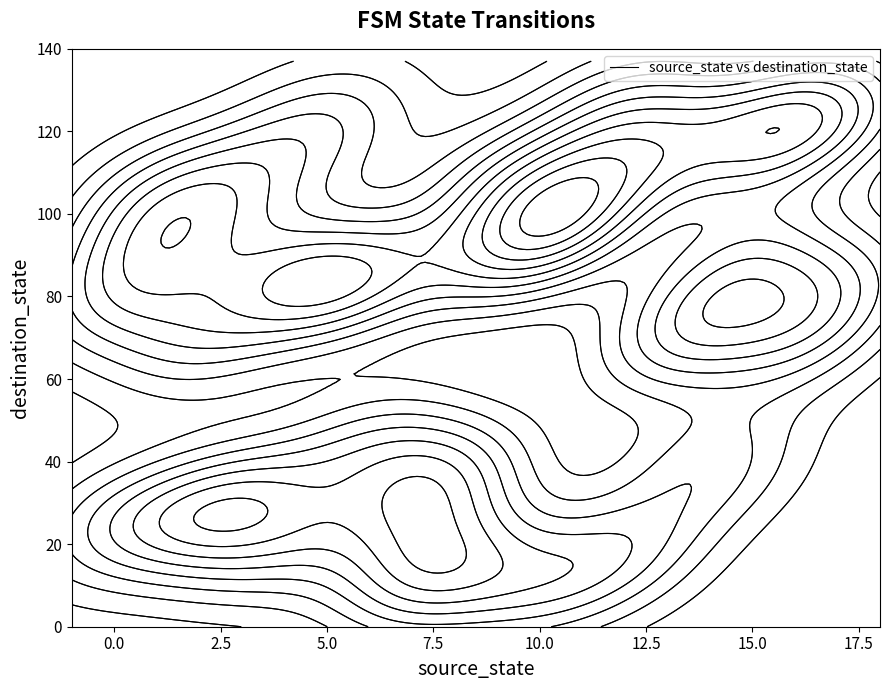

Reading right to left, what are all the values shown in this chart?

source_state: 17	17	16	16	15	15	14	14	13	13	12	12	11	11	10	10	9	9	8	8	7	7	6	6	5	5	4	4	3	3	2	2	1	1	0	0
destination_state: 124	83	125	69	115	91	78	39	117	68	127	18	99	108	95	10	88	109	16	38	30	11	86	45	122	81	20	86	107	32	69	25	91	104	79	25